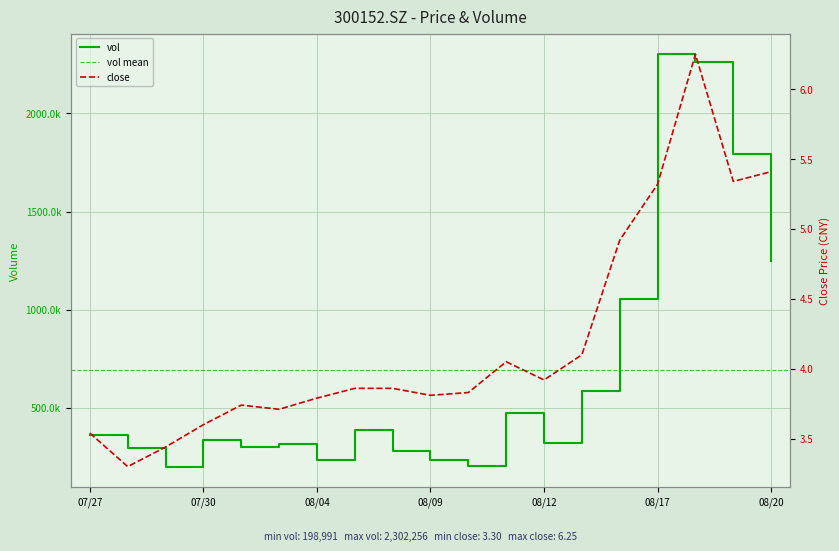

Which series changed the most between 07/30 and 08/09?

vol